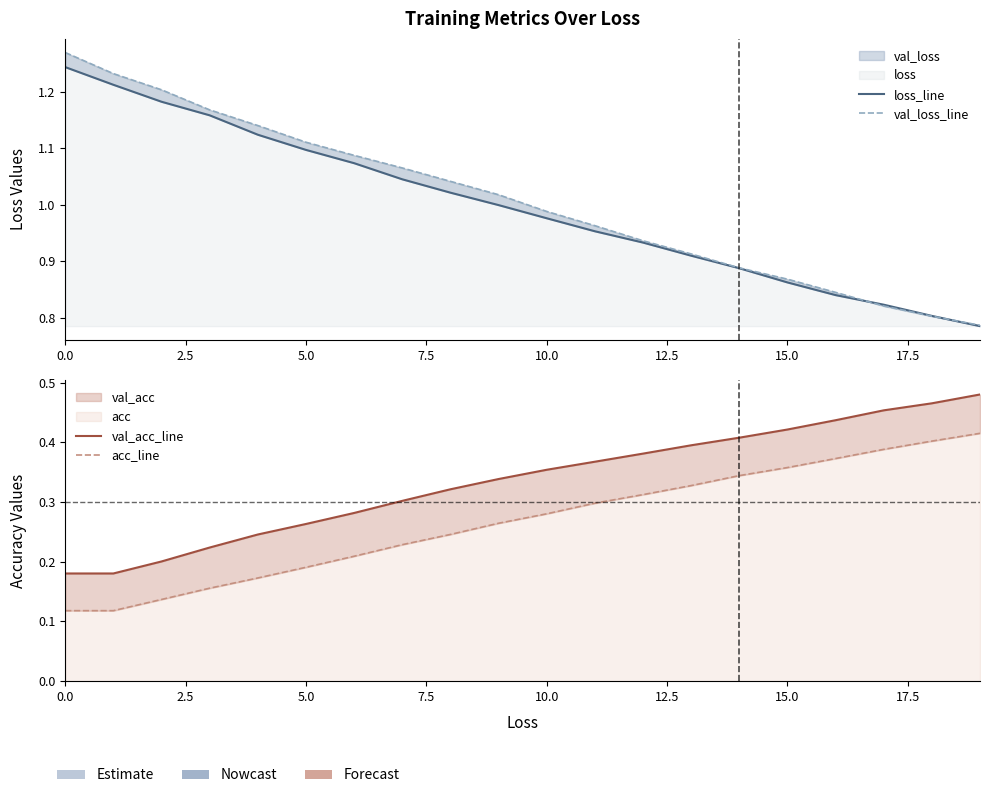

Rank the series by their maximum value, from lowest to highest.

acc_line, val_acc_line, loss_line, val_loss_line